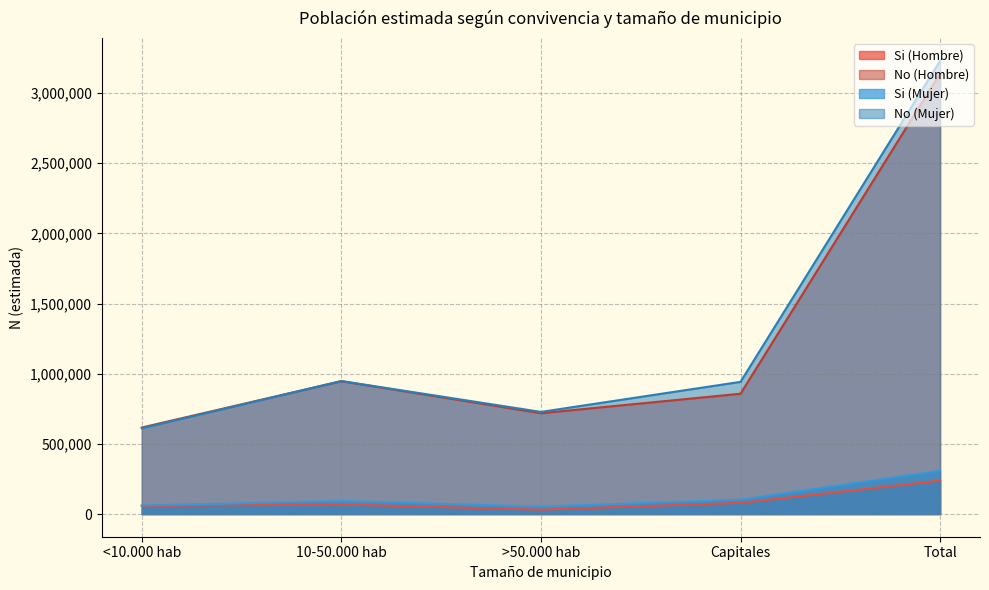

List the labels in order of No (Mujer) value, largest first.

Total, 10-50.000 hab, Capitales, >50.000 hab, <10.000 hab